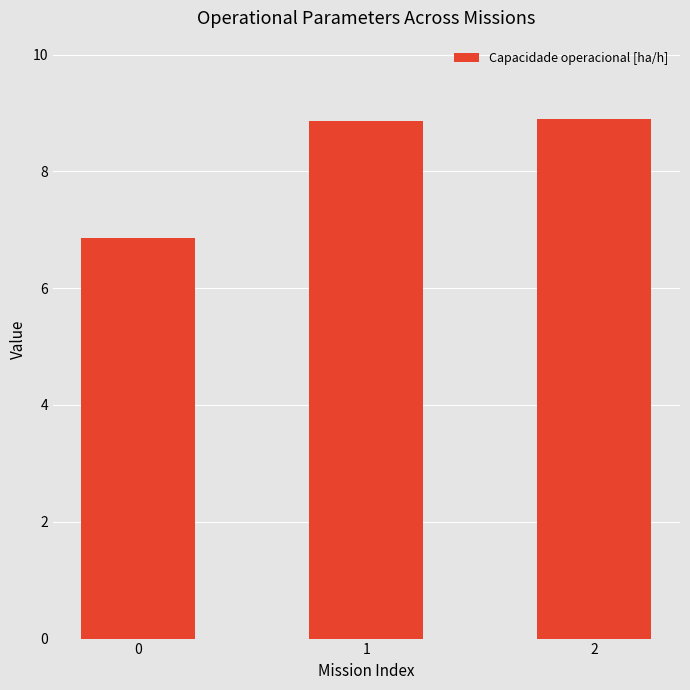

How many values exceed 8?

2